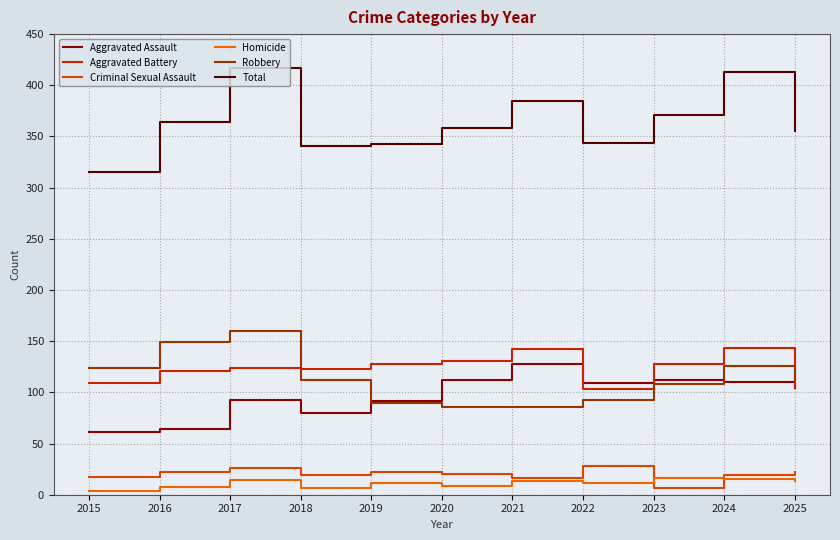

Is this an area chart (filled region under the line)?

No